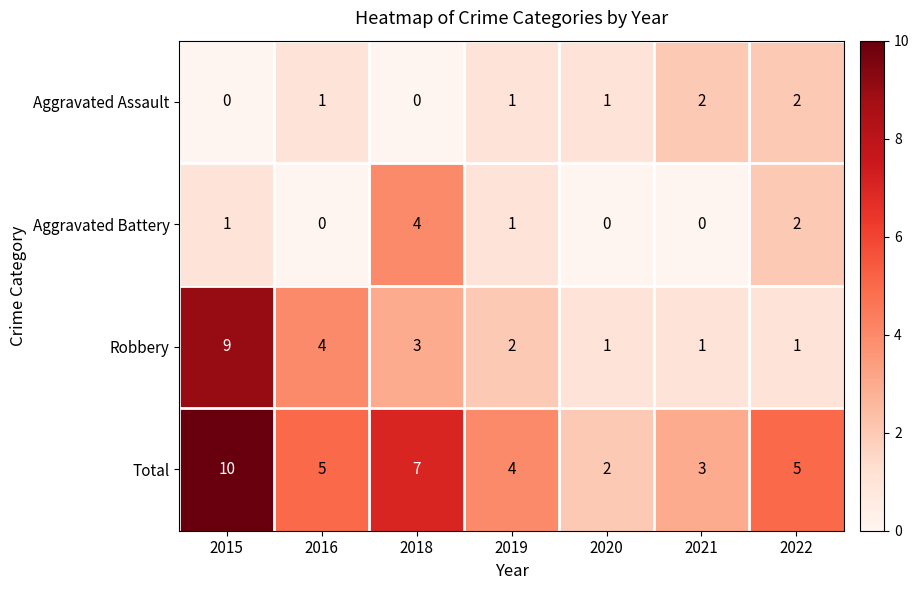

Reading right to left, extract all data points from this chart.

Aggravated Assault: 2	2	1	1	0	1	0
Aggravated Battery: 2	0	0	1	4	0	1
Robbery: 1	1	1	2	3	4	9
Total: 5	3	2	4	7	5	10